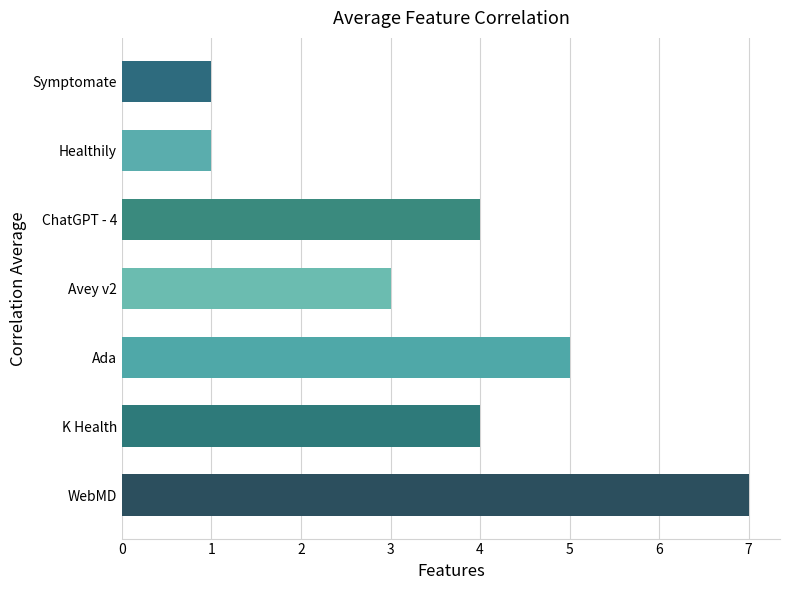

Is it true that the value at ChatGPT - 4 is 1?

False